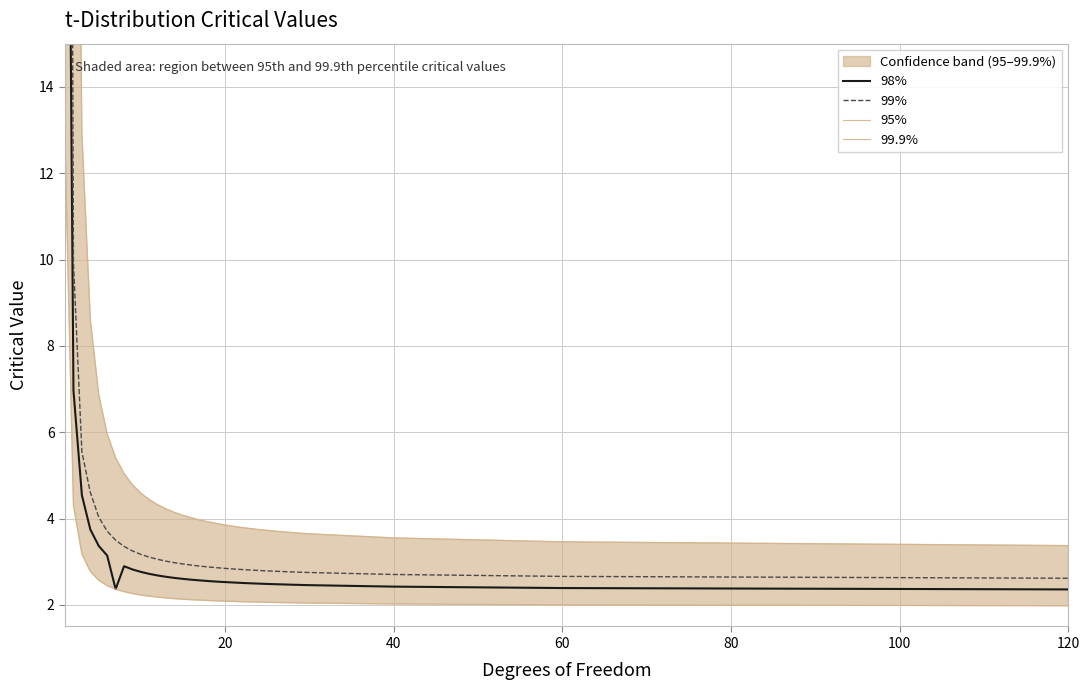

At how many categories does at least one series exceed 320?

1